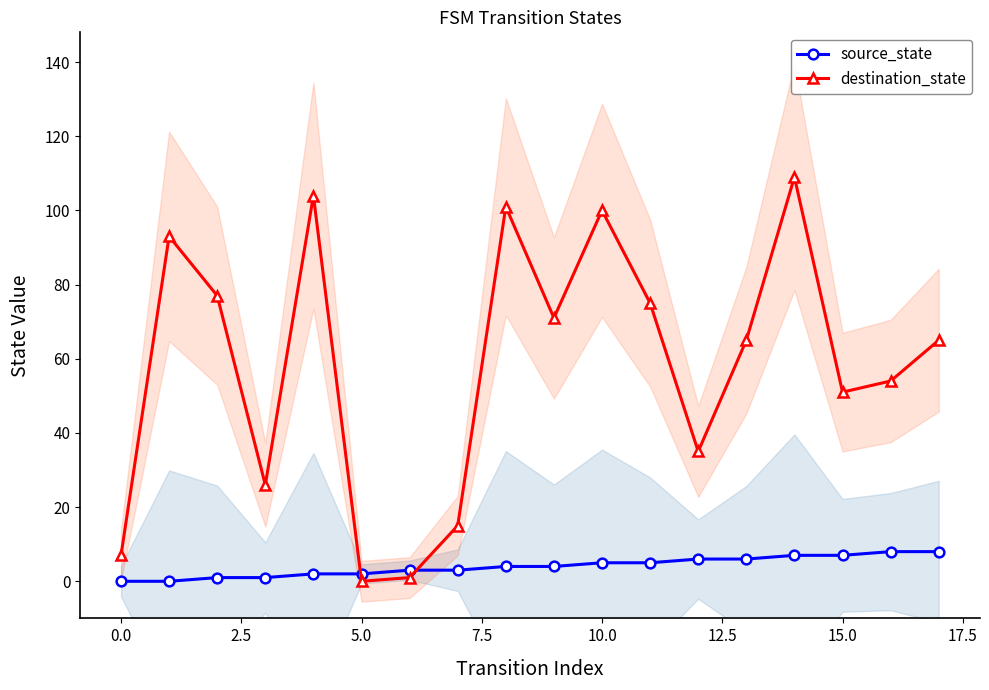

True or false: destination_state has a value of -56 at 5.0.

False